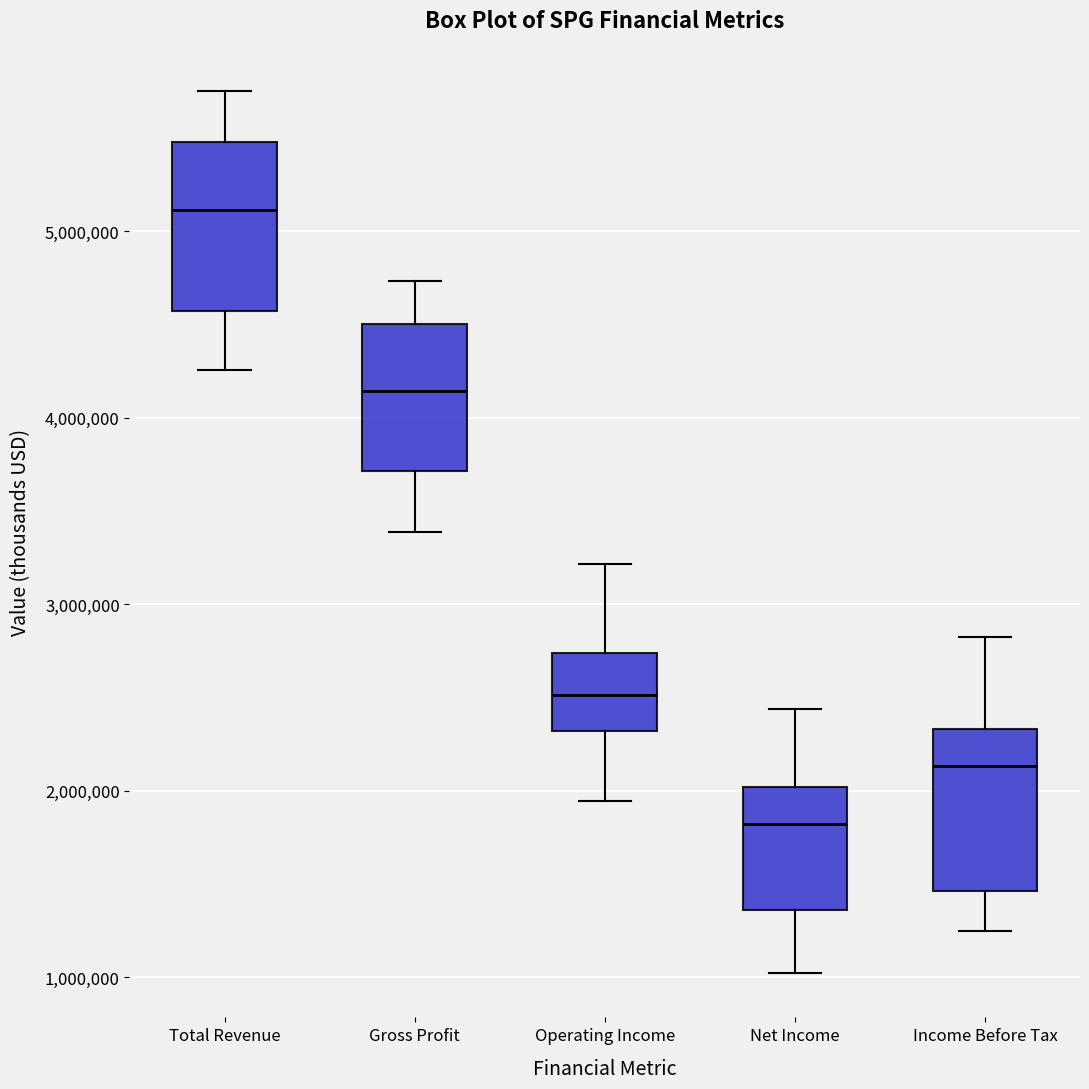

Reading left to right, read every box against the y-axis: the position of its median line, the range the box covers, and the ends of its whiskers. The values are not printed on the chart, so give them approximately, as read against the axis.

Total Revenue: median 5100000, box 4600000 to 5500000, whiskers 4300000 to 5800000
Gross Profit: median 4100000, box 3700000 to 4500000, whiskers 3400000 to 4700000
Operating Income: median 2500000, box 2300000 to 2700000, whiskers 1900000 to 3200000
Net Income: median 1800000, box 1400000 to 2000000, whiskers 1000000 to 2400000
Income Before Tax: median 2100000, box 1500000 to 2300000, whiskers 1200000 to 2800000